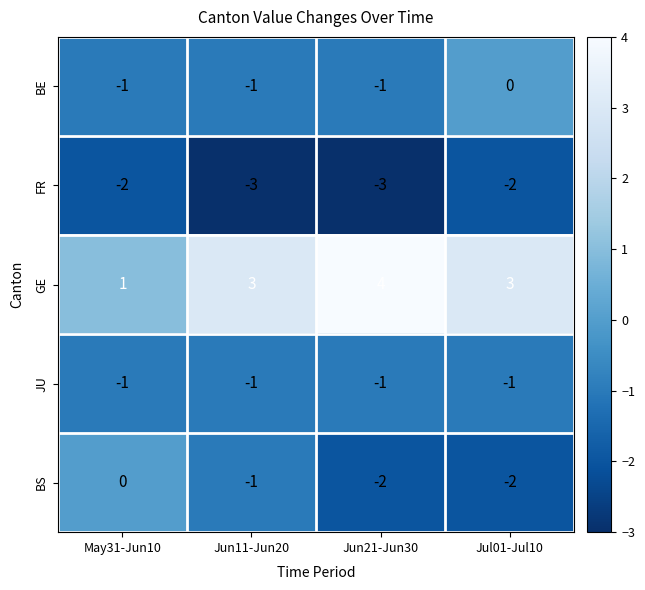

True or false: BE has a value of -1 at Jun11-Jun20.

True